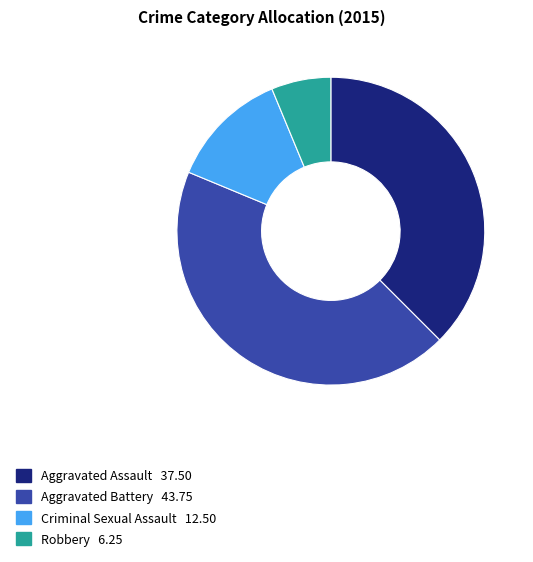

Is it true that Robbery is 12% of the pie?

False